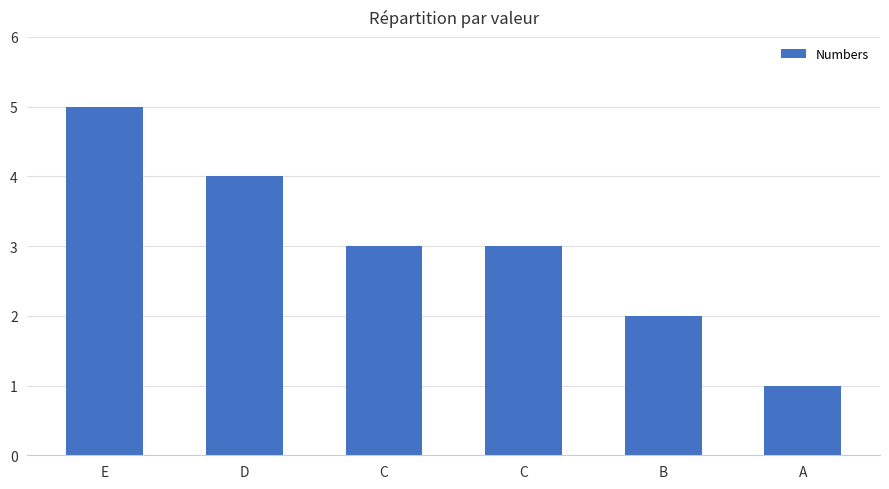

How many bars are there in total?

6